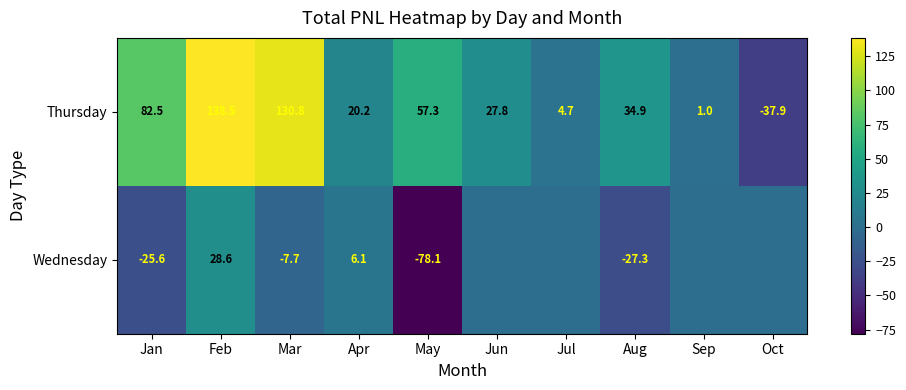

Is it true that Thursday equals 27.8 at Jun?

True